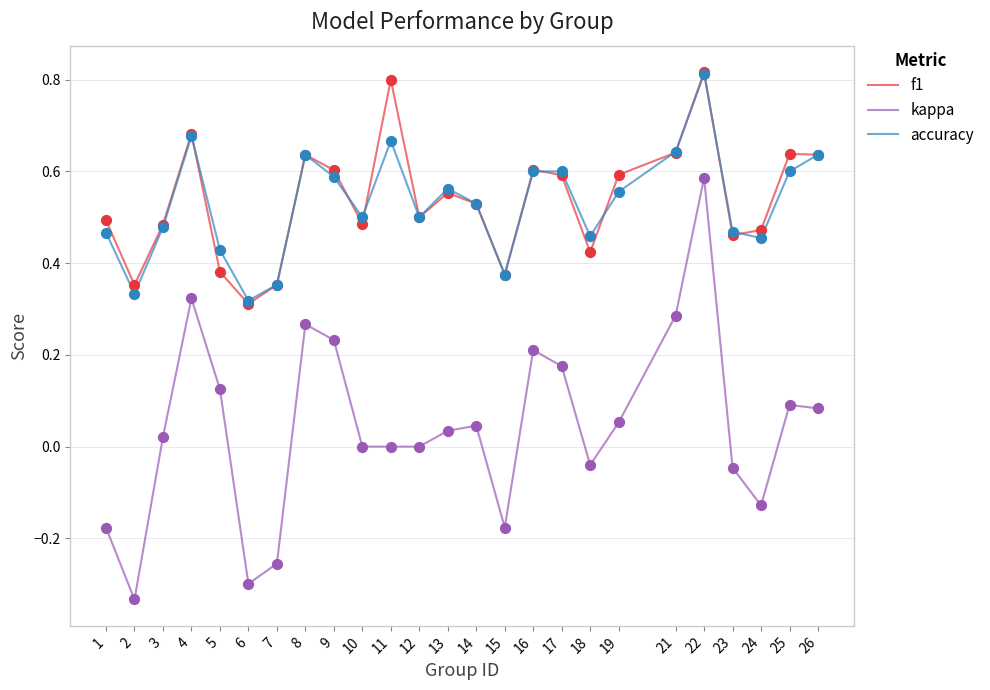

Which series has the largest range (max minus min)?

kappa